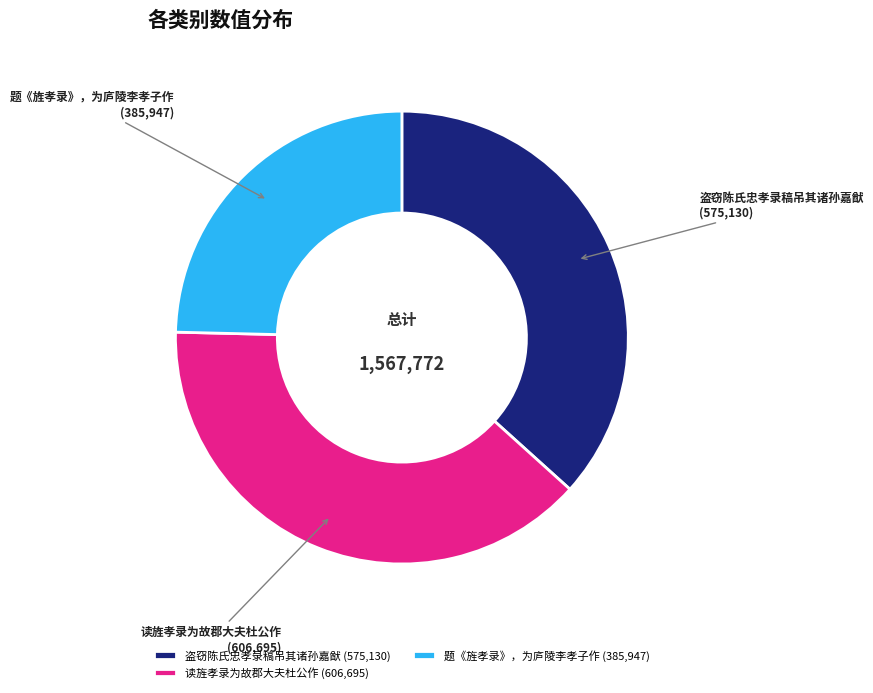

Is it true that 题《旌孝录》，为庐陵李孝子作 is 25% of the pie?

True